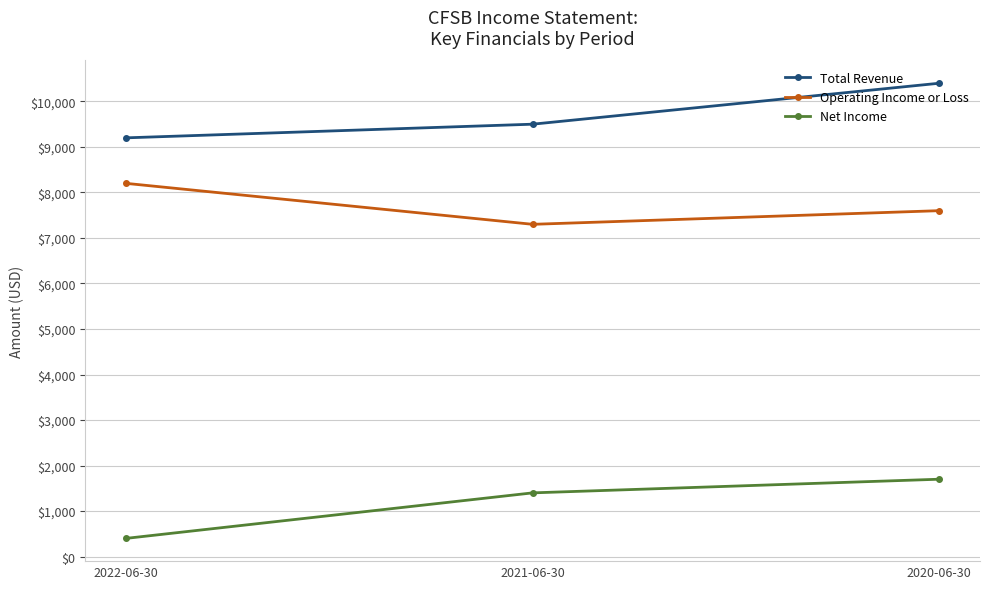

What is the difference between the Net Income values at 2021-06-30 and 2020-06-30?

300